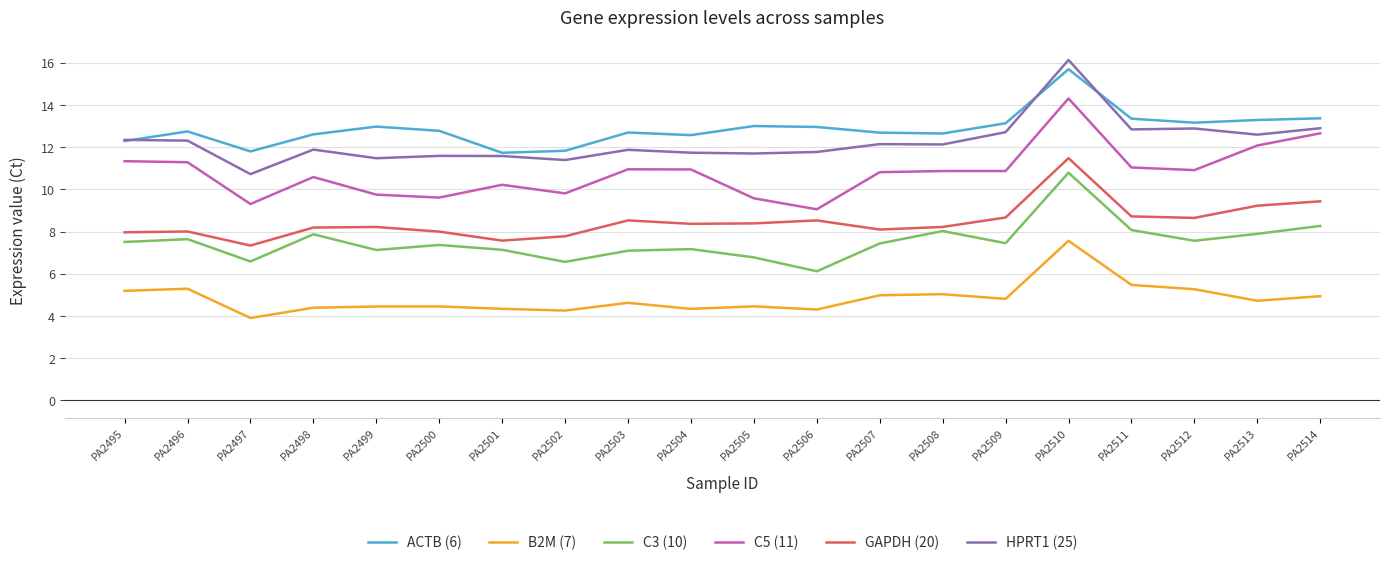

At which label does ACTB (6) reach its peak?

PA2510